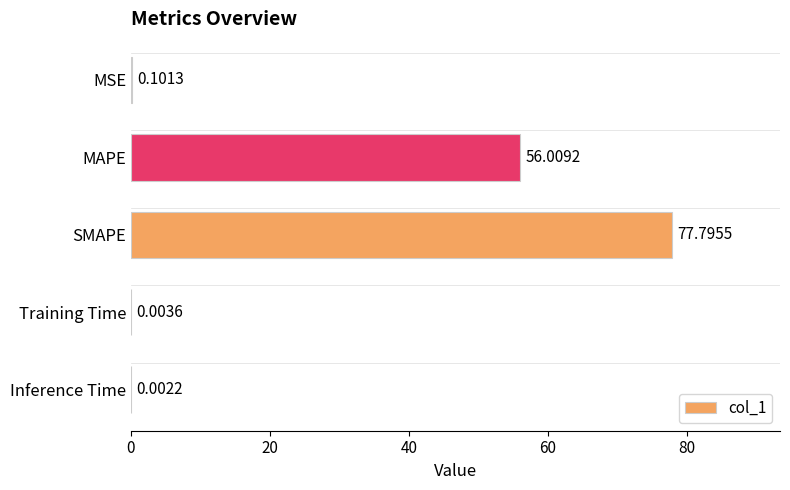

Which label corresponds to the largest value in the chart?

SMAPE